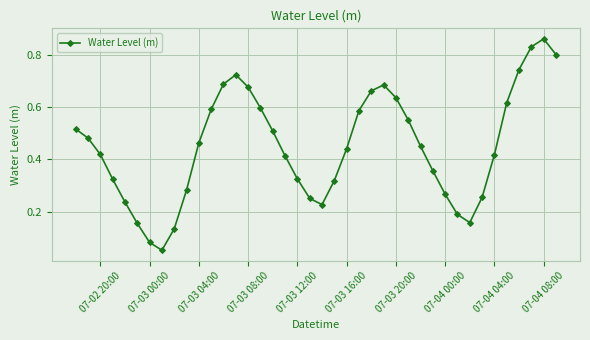

How many lines are shown in the chart?

1